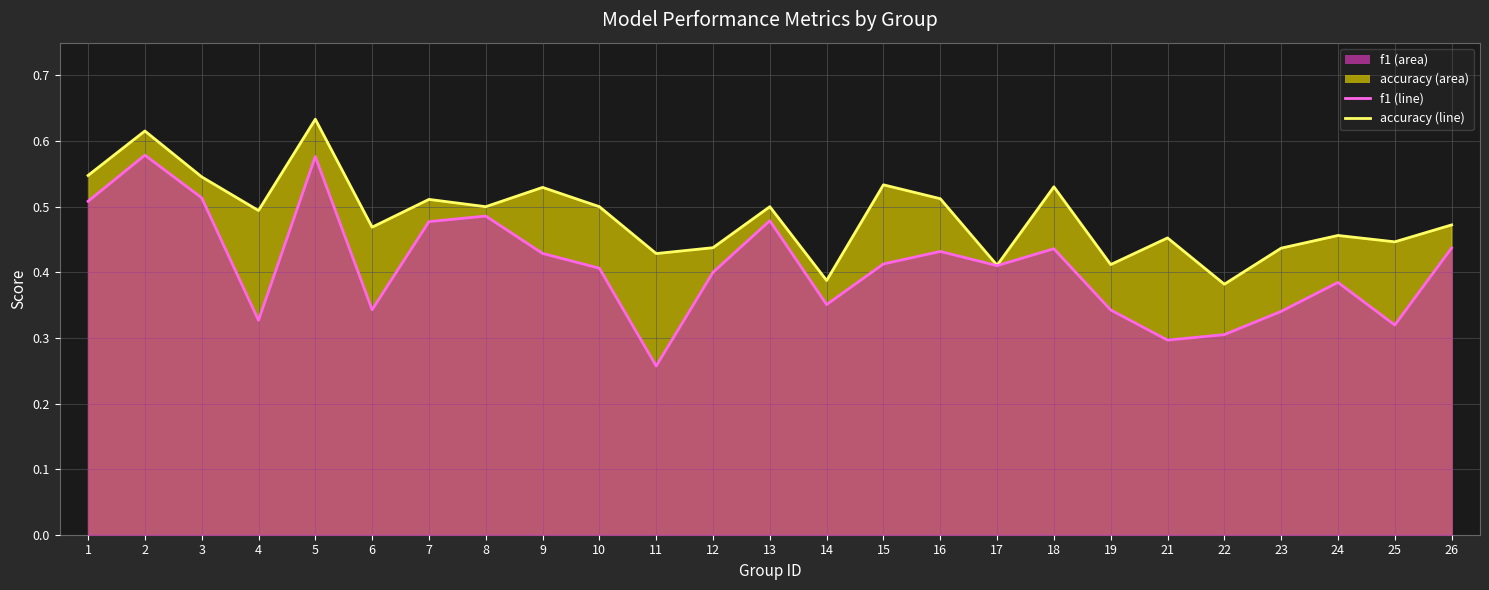

Which series has the largest total across all categories?

accuracy (line)